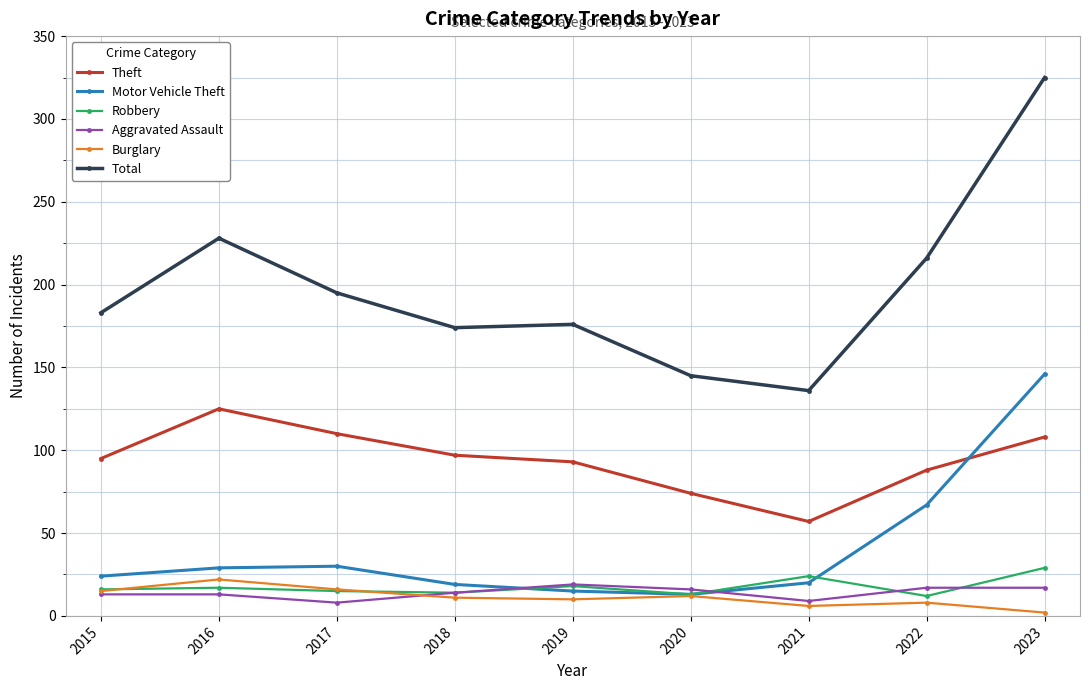

The Theft series shows 95 at 2015. True or false?

True